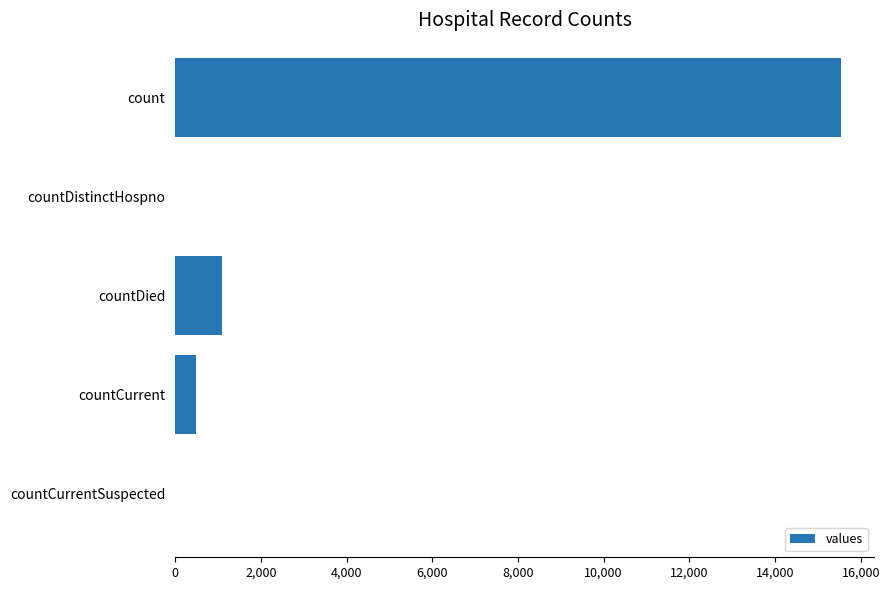

What is the sum of all values?

17101